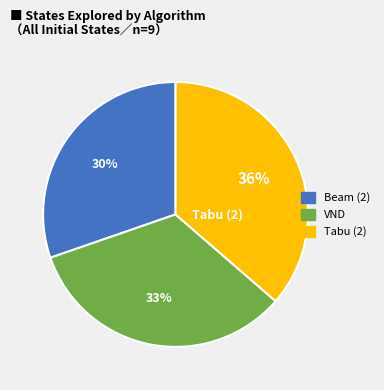

Is there a majority slice in this chart?

No